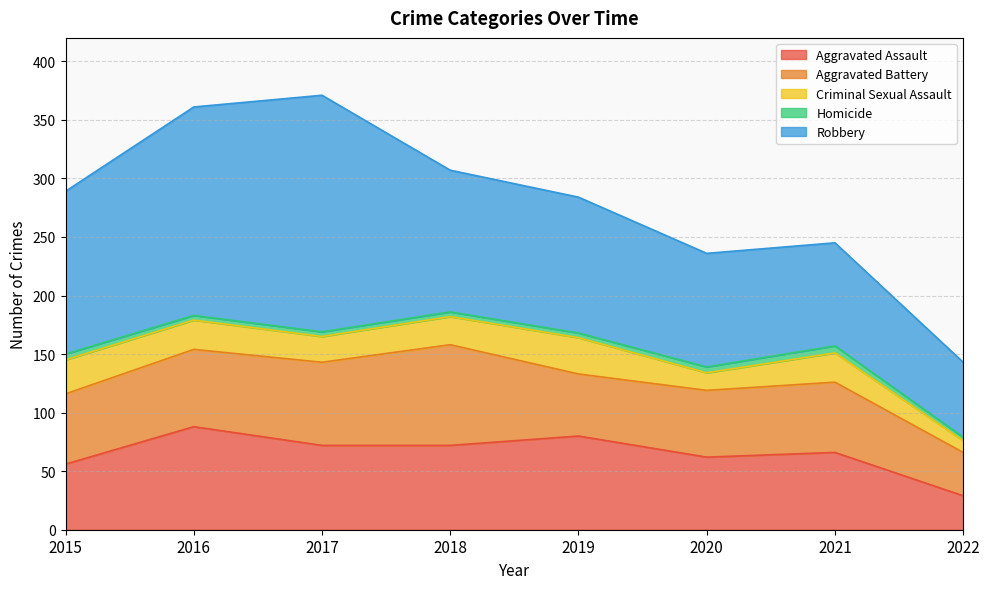

How many data points in Robbery are above 121?

3